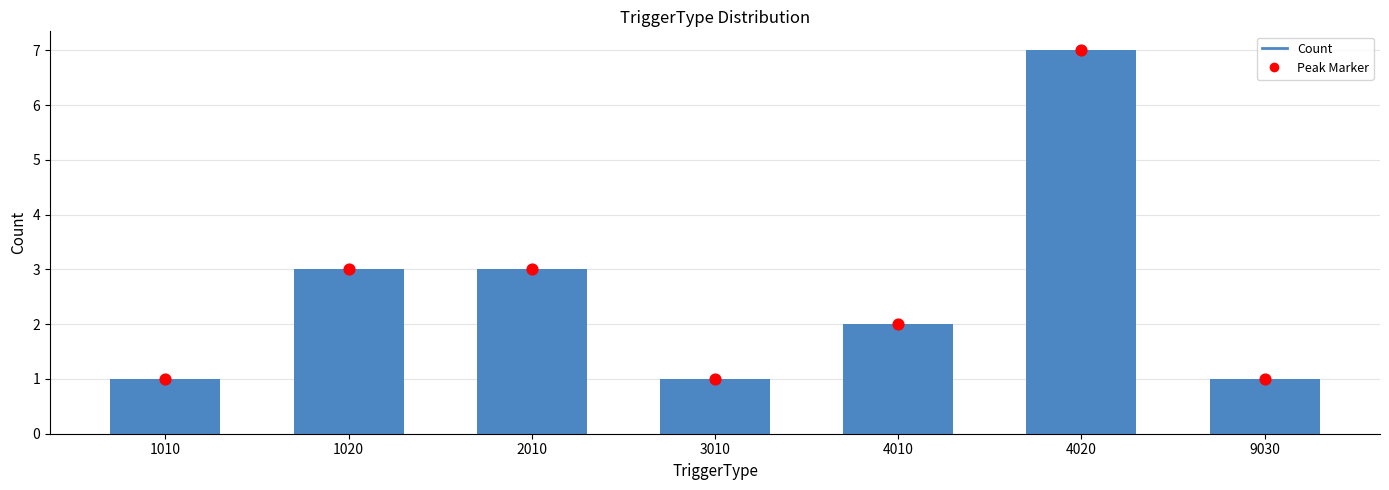

Between 4020 and 9030, which is larger?

4020